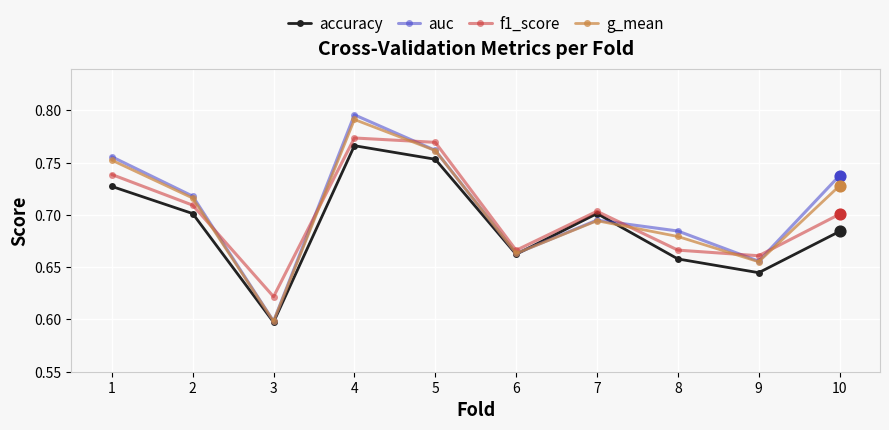

Is the value of f1_score at 8 greater than the value of accuracy at 8?

Yes